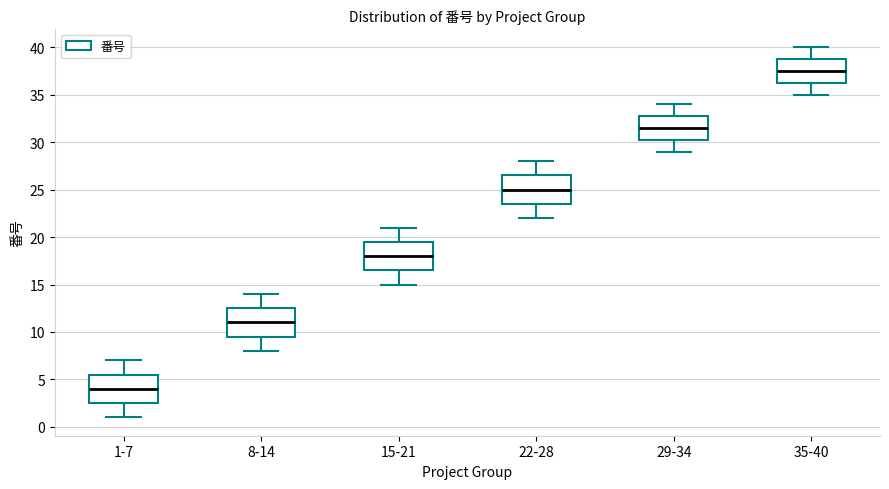

Which box has the lowest median line?

1-7